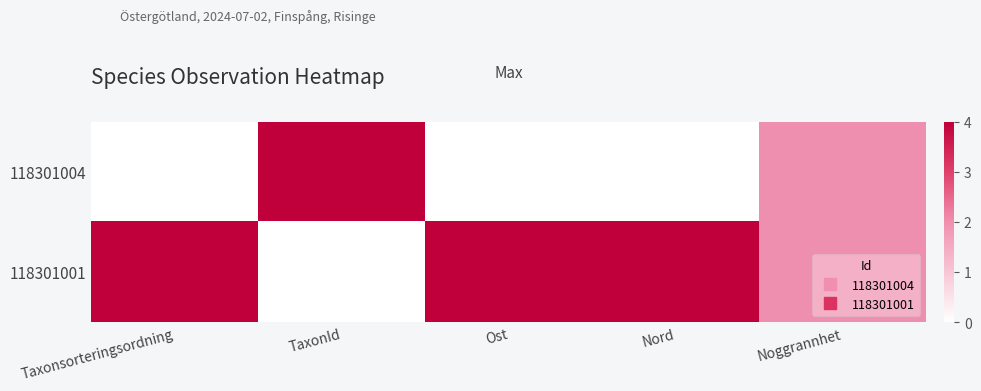

At TaxonId, list the series in order from largest to smallest.

118301004, 118301001